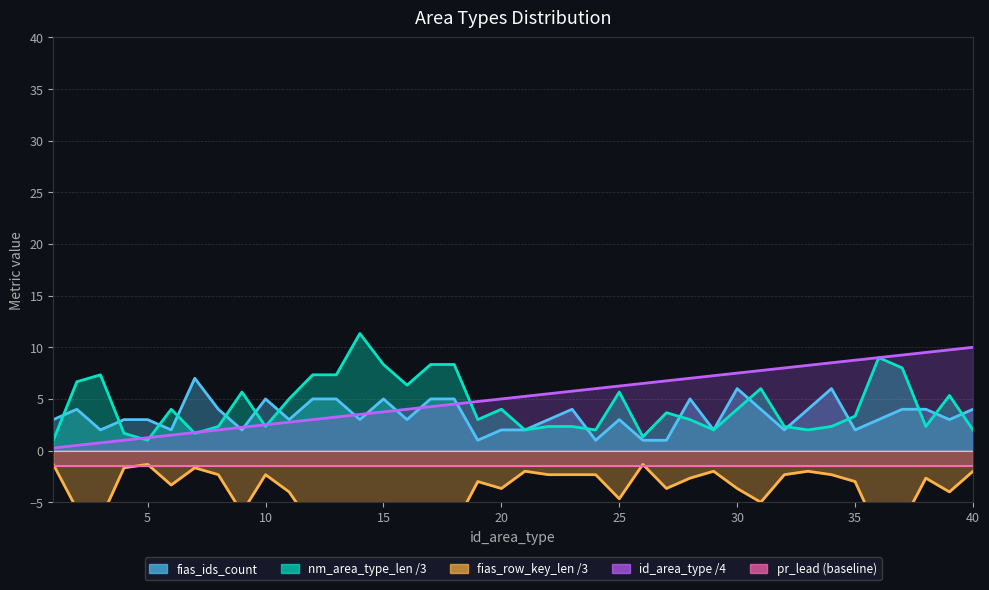

Does the chart have visible grid lines?

Yes